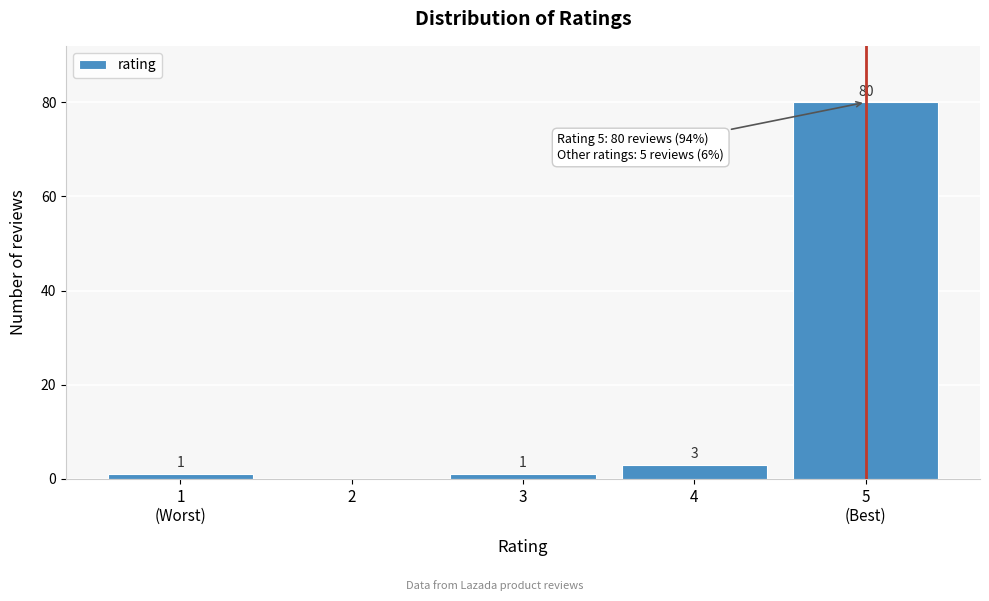

True or false: the data shows 1 at 3.

True